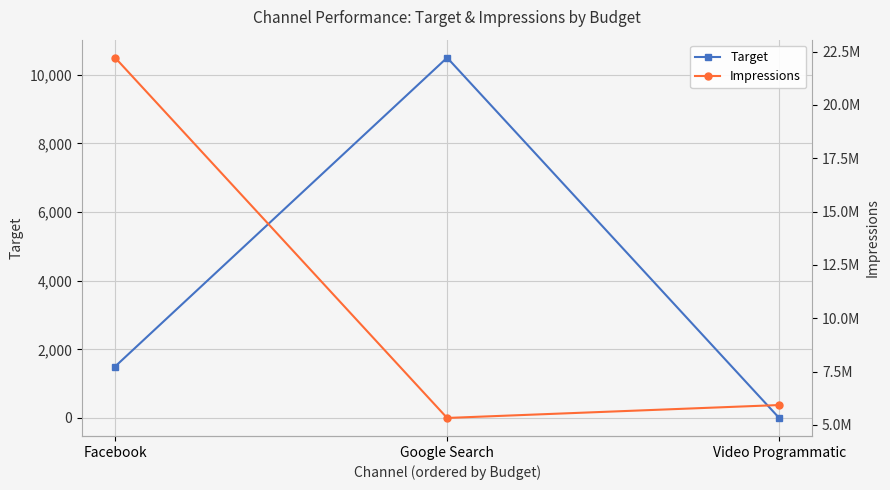

What position from the left is Facebook?

1